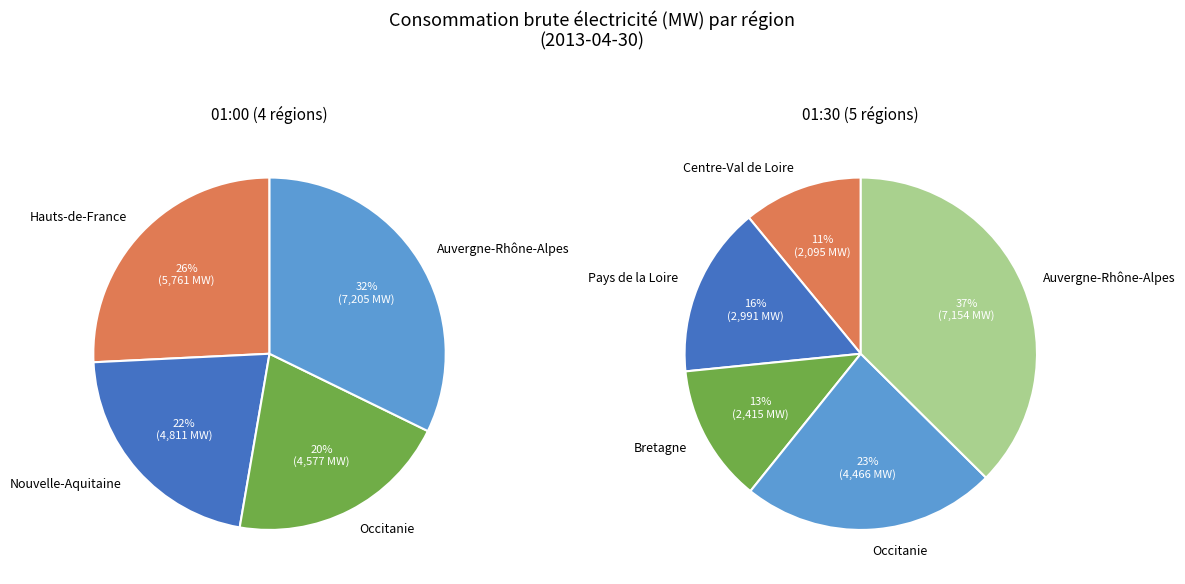

Does Bretagne represent more than half of the total?

No